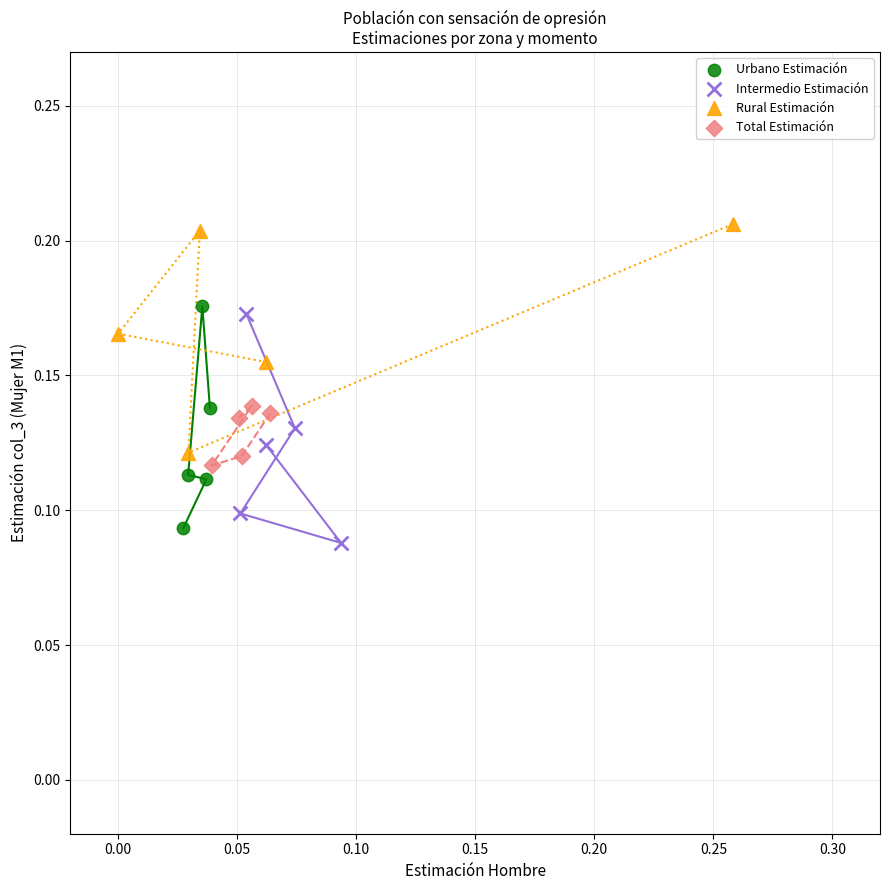

What are all the series names shown in the legend?

Urbano Estimación, Intermedio Estimación, Rural Estimación, Total Estimación